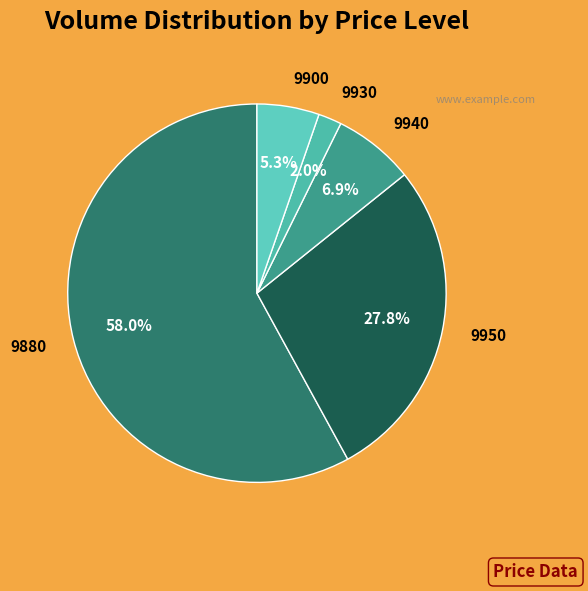

To the nearest percent, what is the combined percentage of 9950 and 9940?

35%